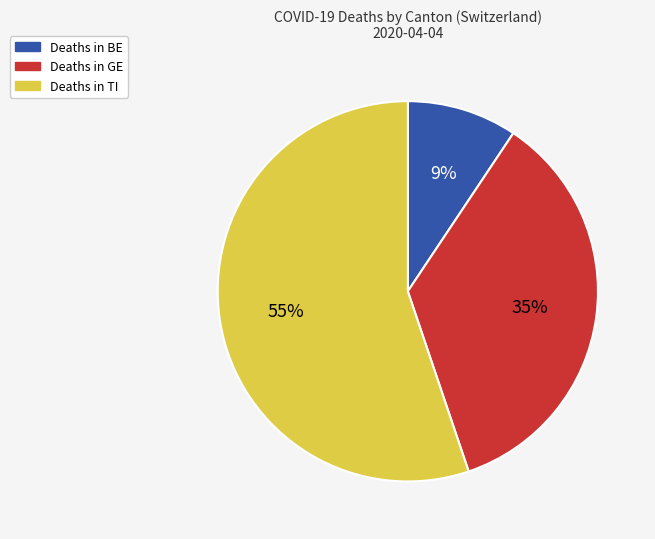

To the nearest percent, what is the average slice percentage?

33%